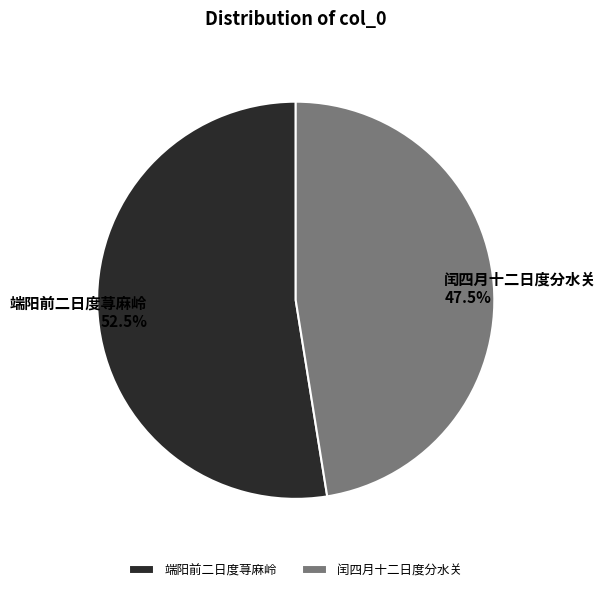

Does 端阳前二日度荨麻岭 account for over 50% of the chart?

Yes